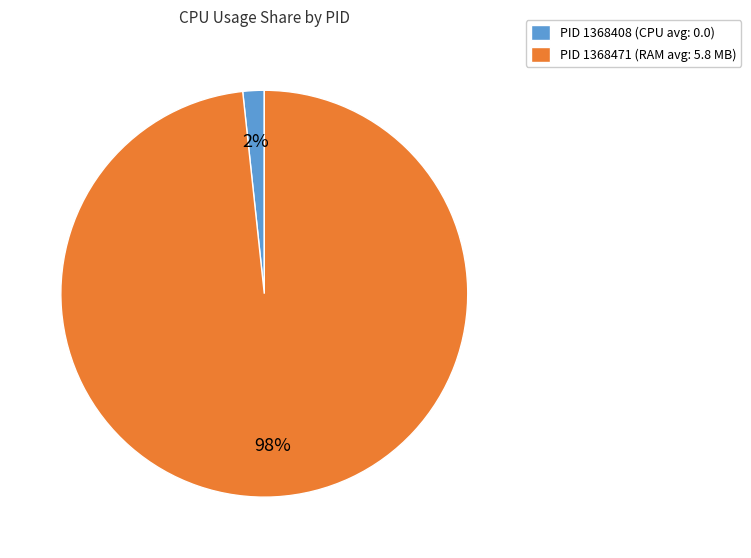

Count the number of slices in the pie.

2